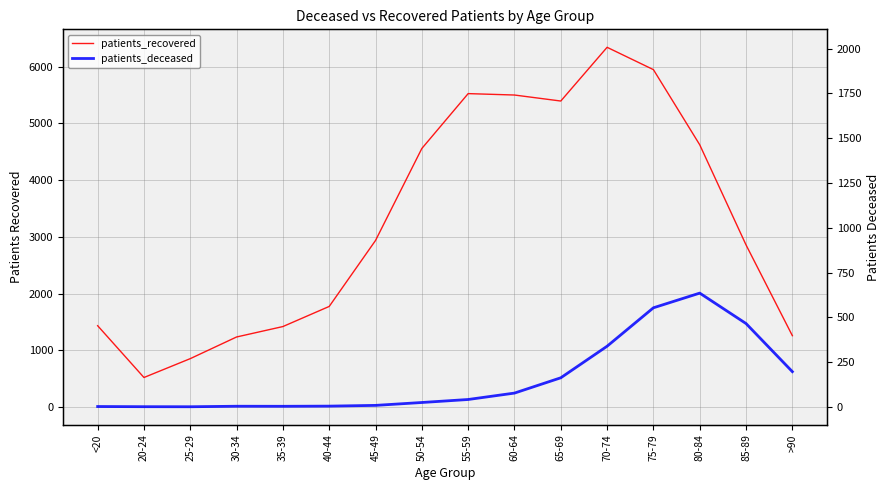

What is the difference between the patients_recovered values at 80-84 and 55-59?

903